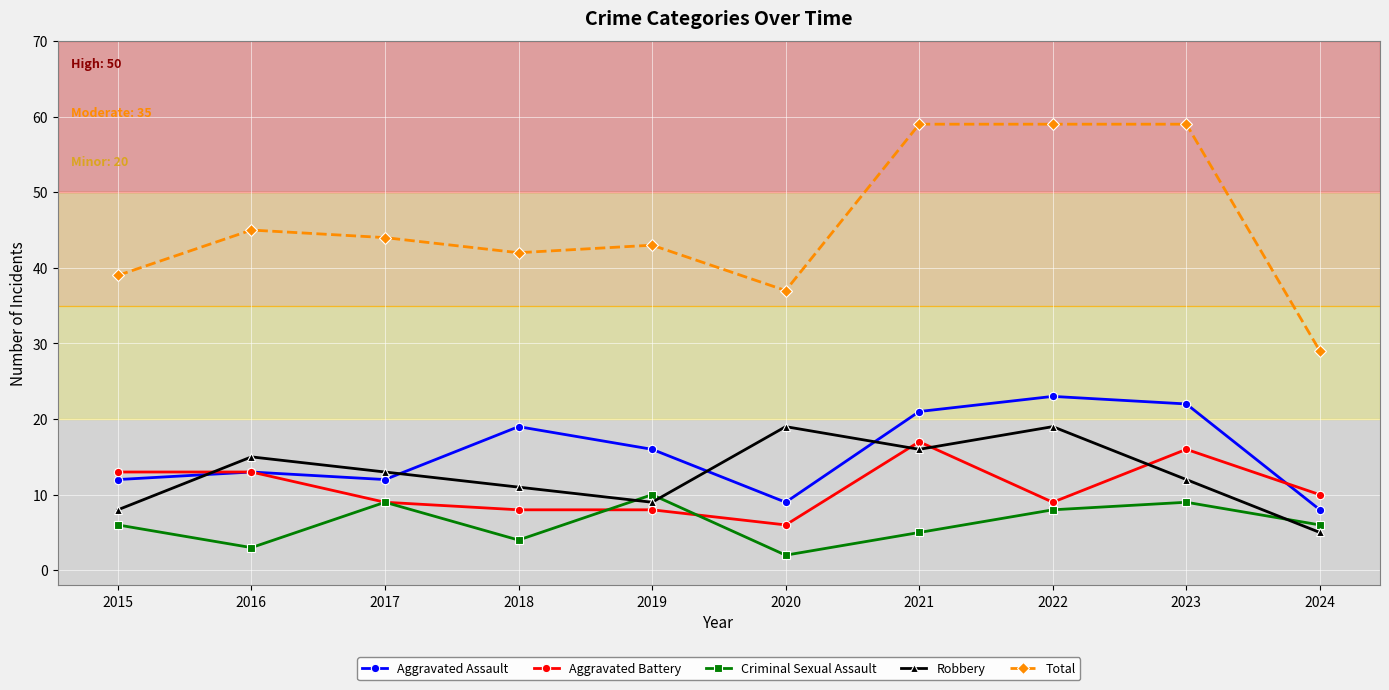

After their last crossing, which series has the higher values: Aggravated Battery or Robbery?

Aggravated Battery